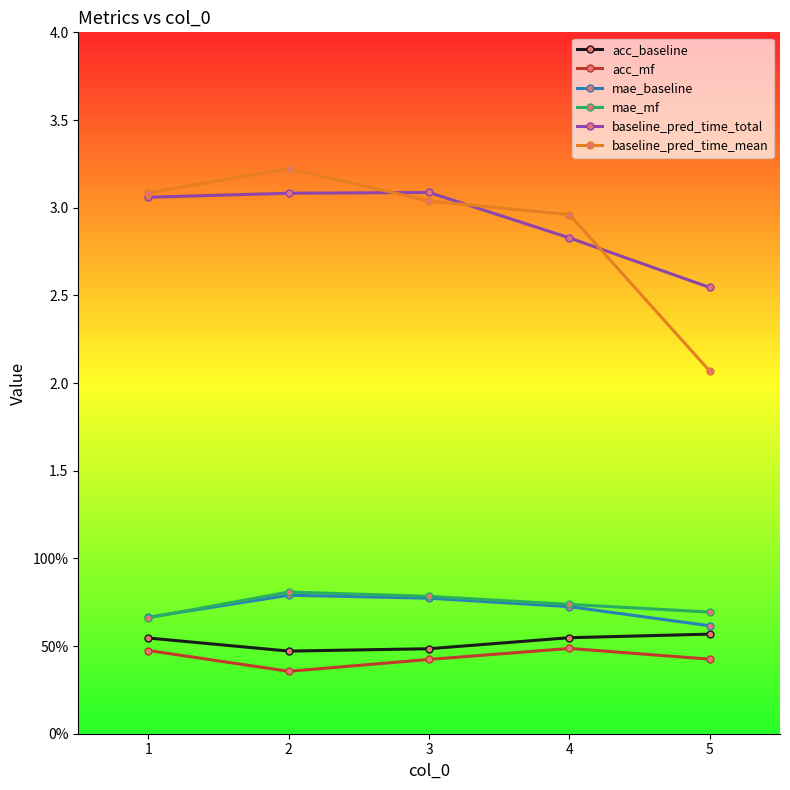

What are all the series names shown in the legend?

acc_baseline, acc_mf, mae_baseline, mae_mf, baseline_pred_time_total, baseline_pred_time_mean